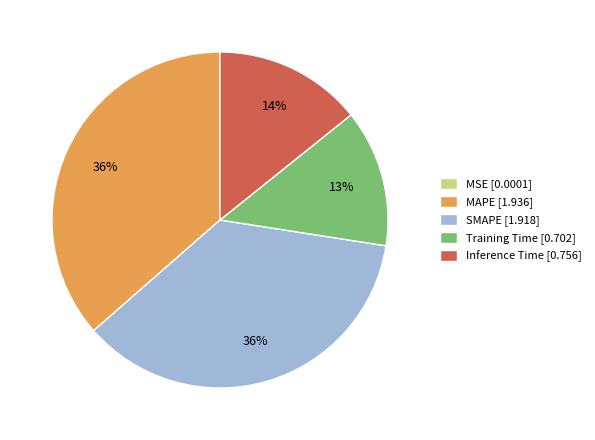

Which has a higher value, MAPE [1.936] or Inference Time [0.756]?

MAPE [1.936]